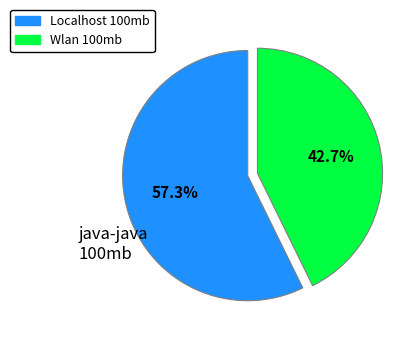

What percentage is NOT represented by Localhost 100mb?

42.7%